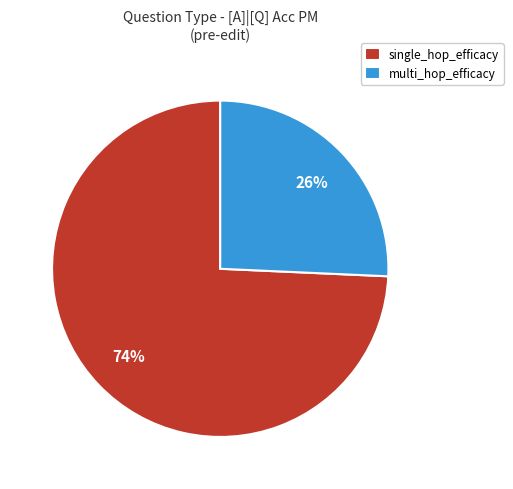

The single_hop_efficacy slice represents 74% of the pie. True or false?

True